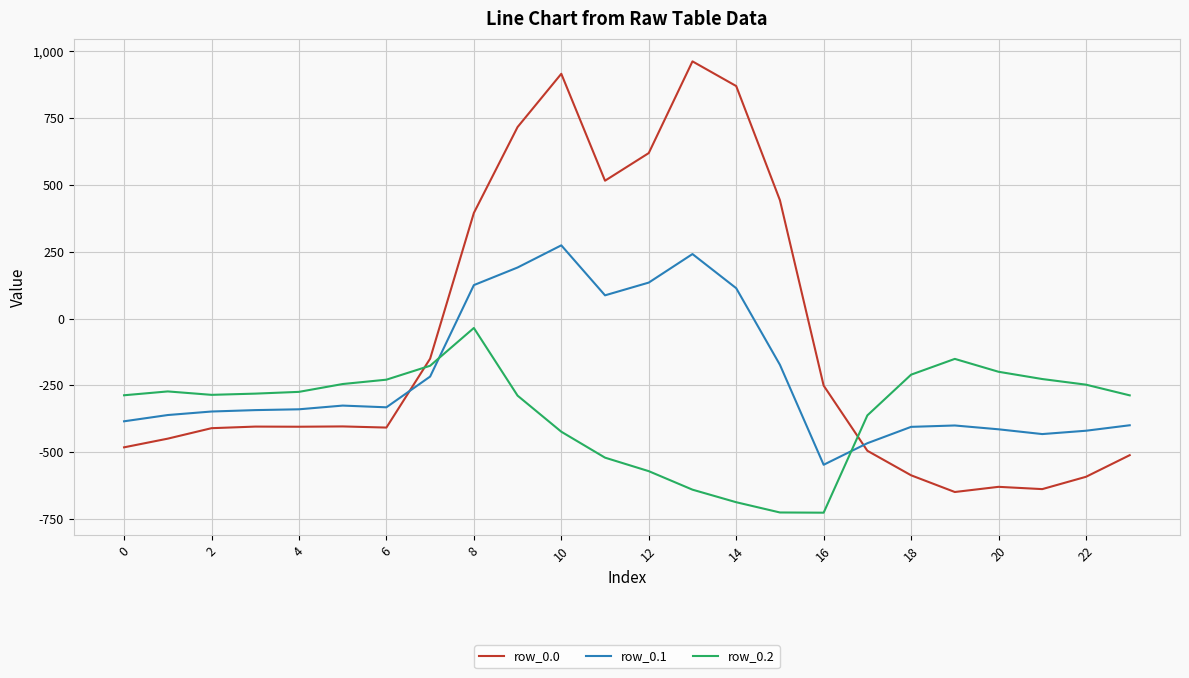

Which series has the largest total across all categories?

row_0.0